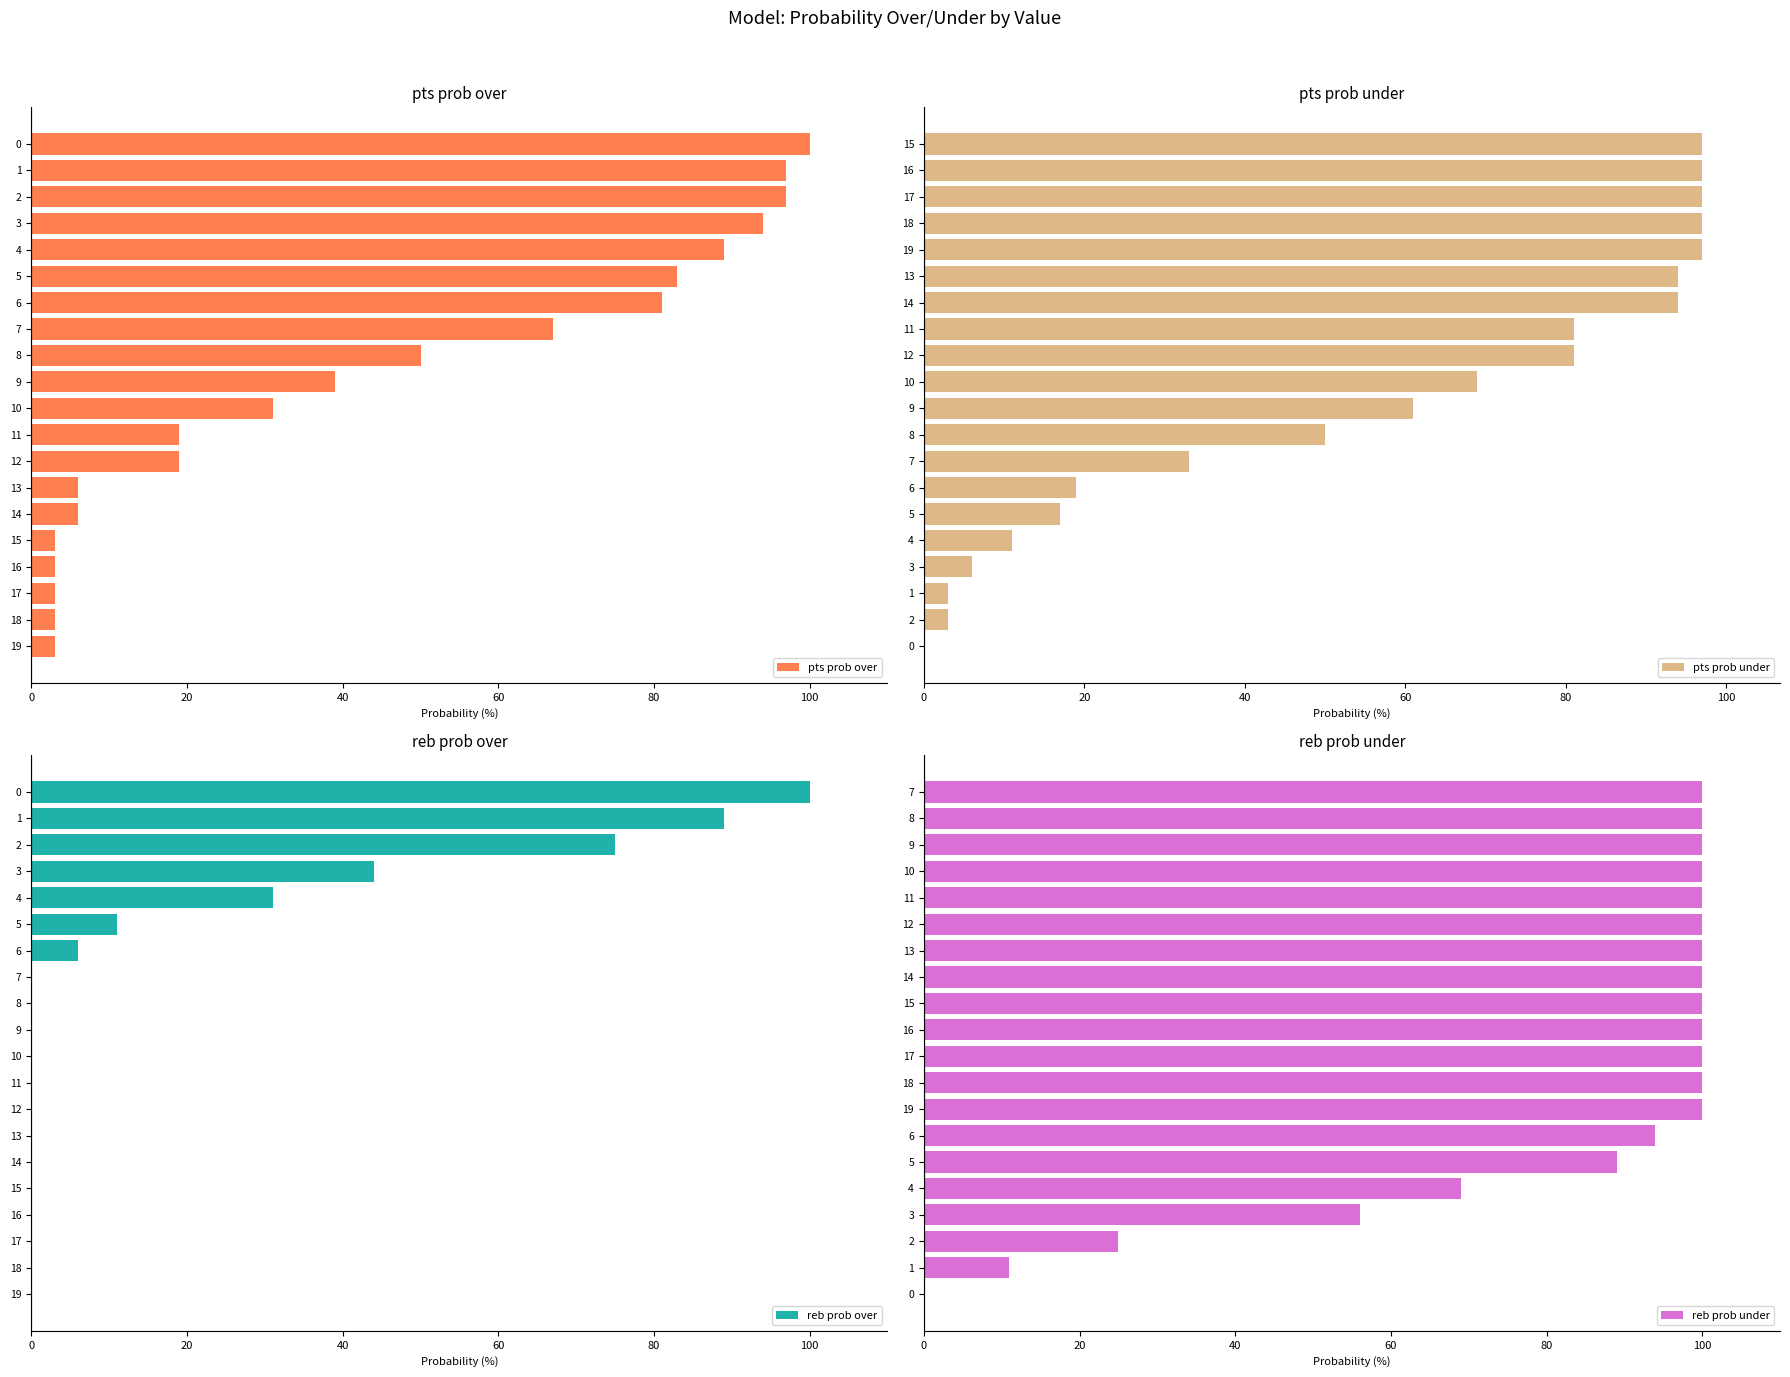

At how many categories does at least one series exceed 20?

18